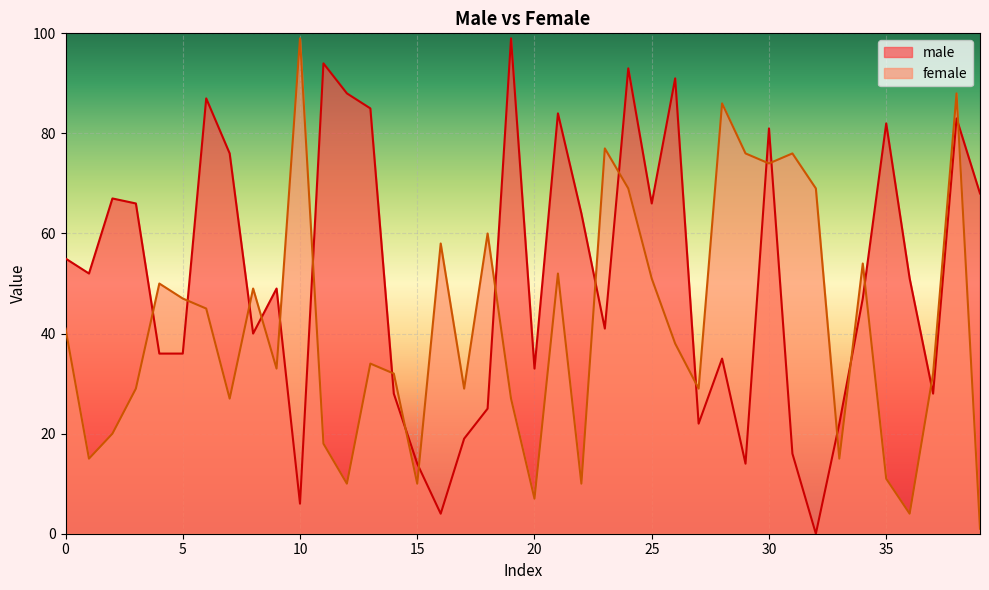

What is the sum of all female values?

1652